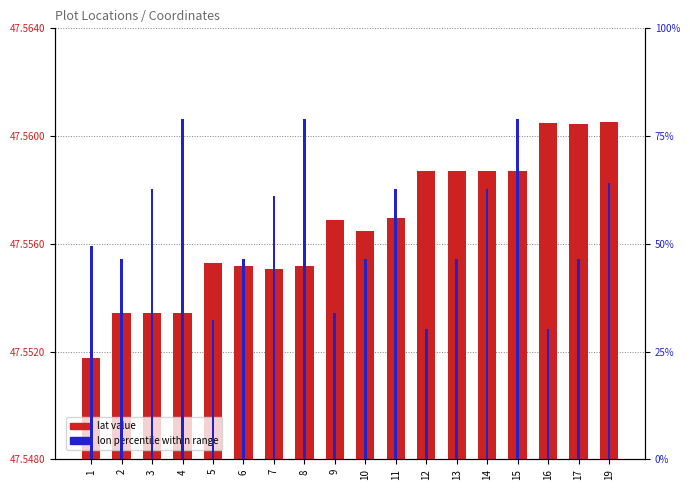

Rank the series at 17 from lowest to highest value.

lon (percentile), lat (transformed)